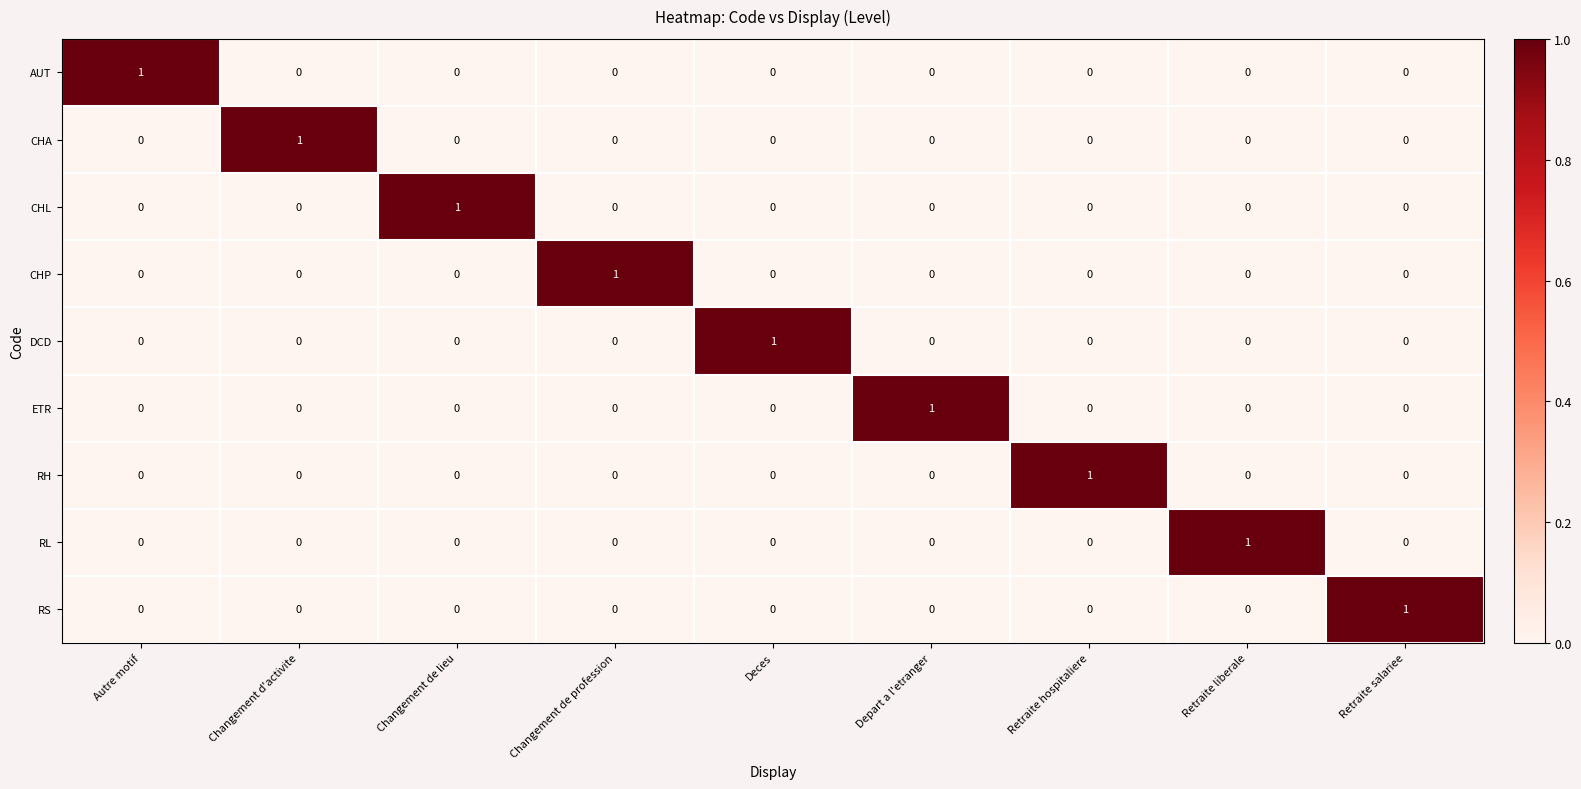

Count the number of data series in this chart.

9